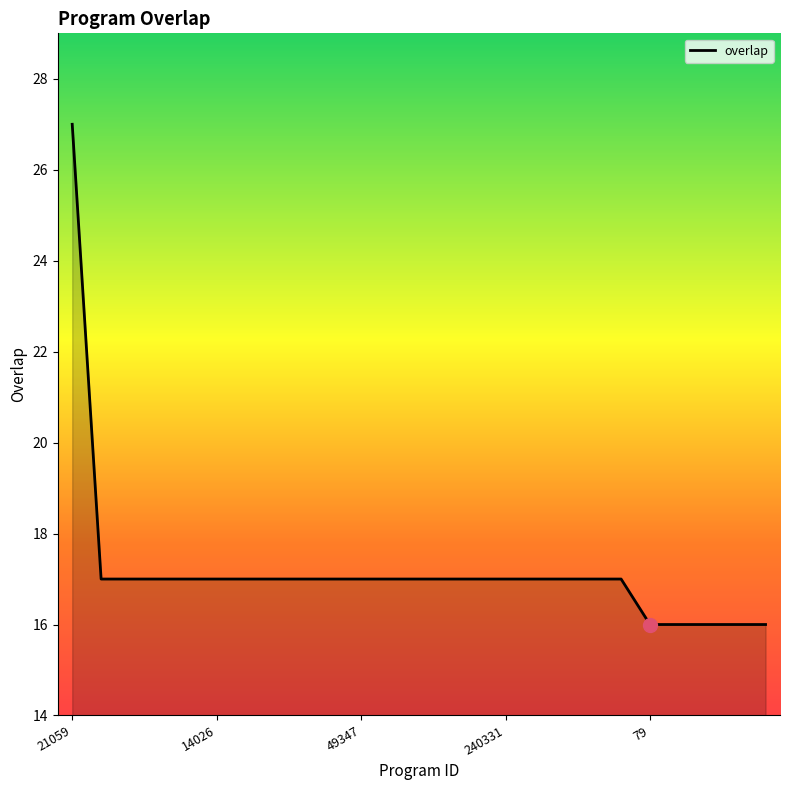

What is the difference between the maximum and minimum values?

11